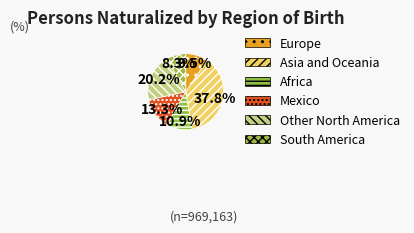

The South America slice represents 1% of the pie. True or false?

False